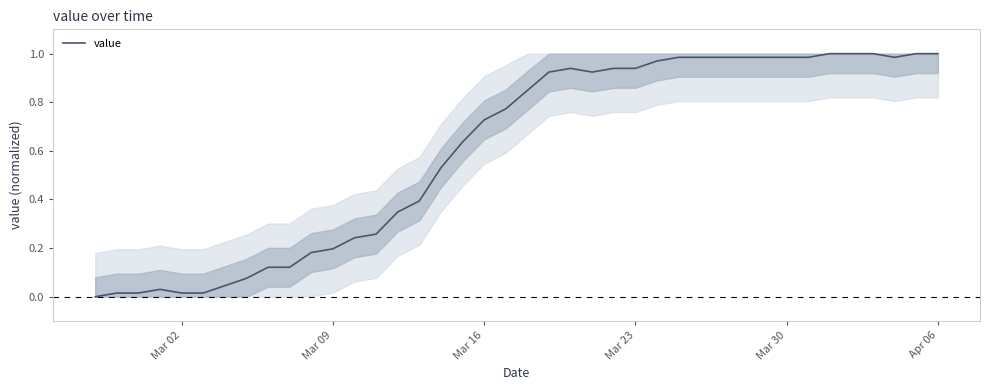

Does the chart have visible grid lines?

No